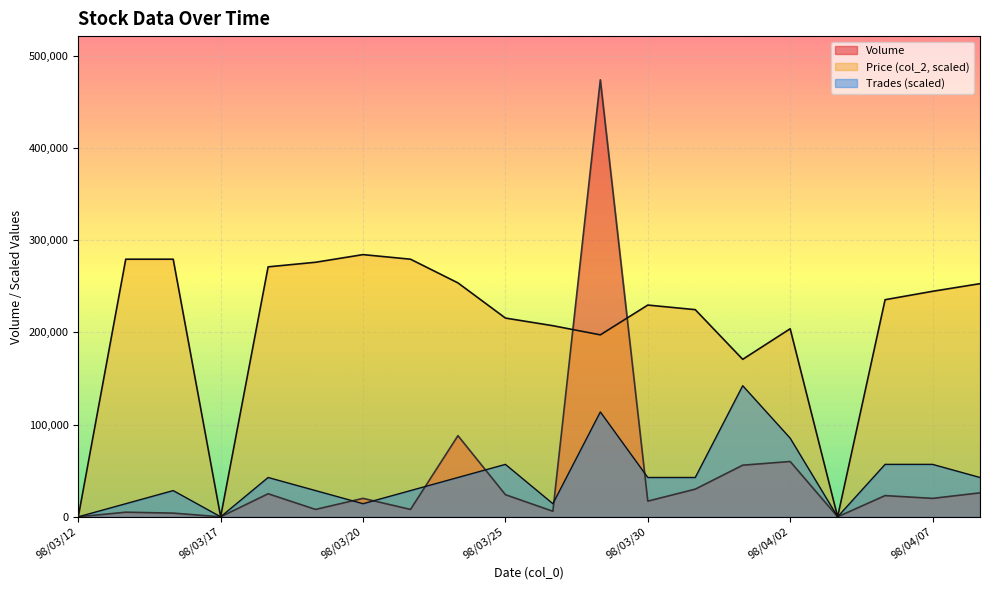

In Trades, how many points are lower than both neighbors (excluding endpoints)?

4